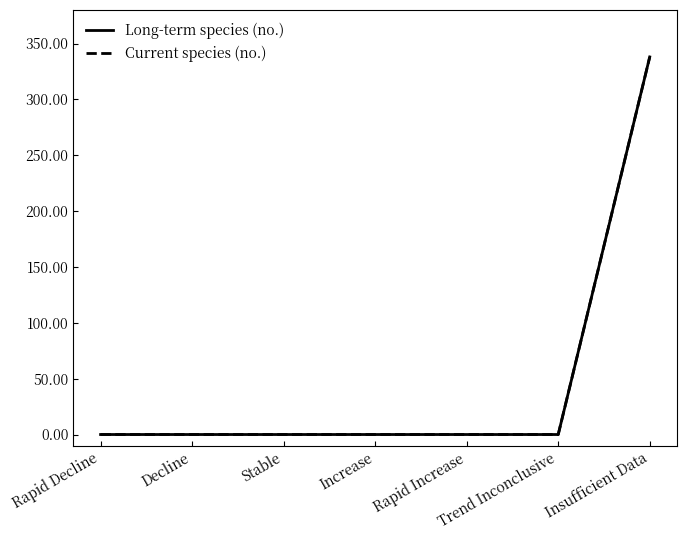

Does the chart display data point markers on the line(s)?

No